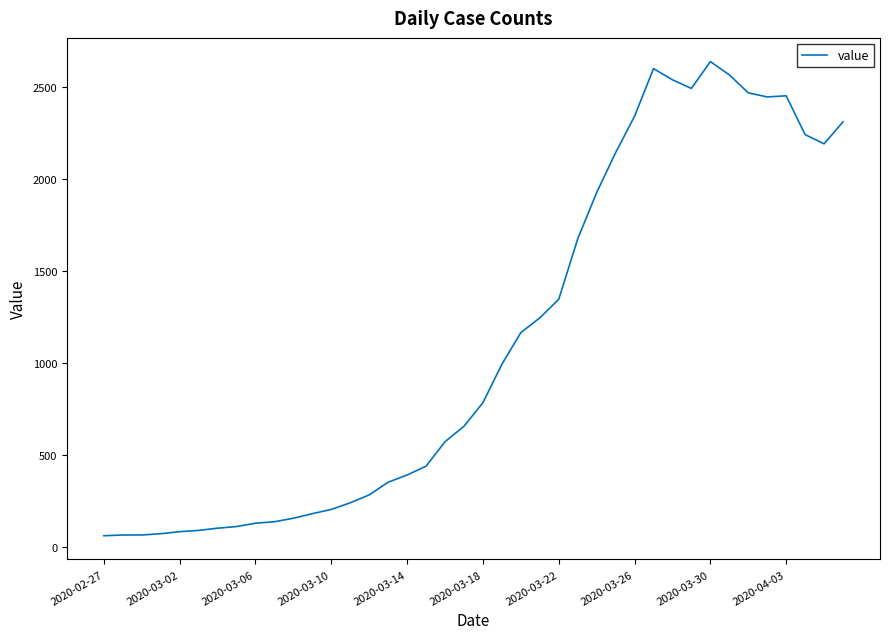

What is the difference between the maximum and minimum values?

2577